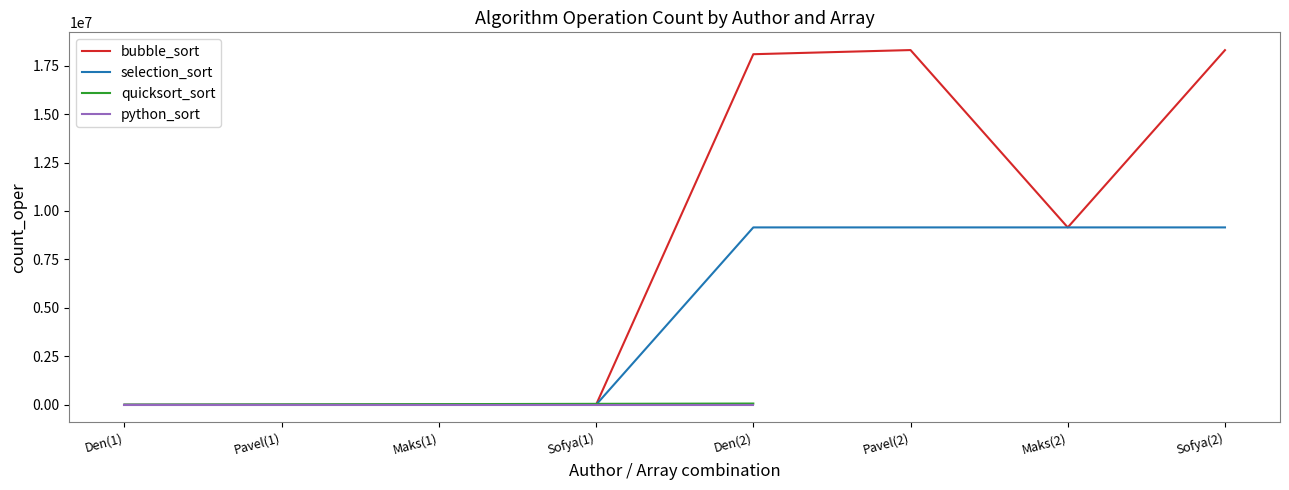

Does the chart have visible grid lines?

No